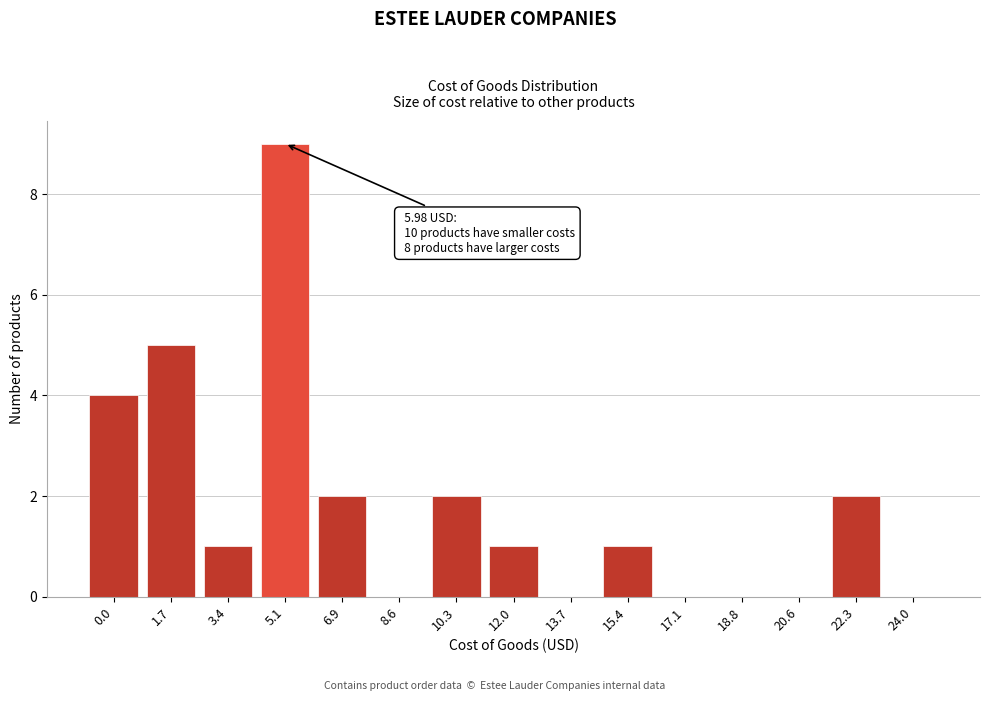

Reading right to left, transcribe all the data shown in this chart.

24.0=0	22.3=2	20.6=0	18.8=0	17.1=0	15.4=1	13.7=0	12.0=1	10.3=2	8.6=0	6.9=2	5.1=9	3.4=1	1.7=5	0.0=4